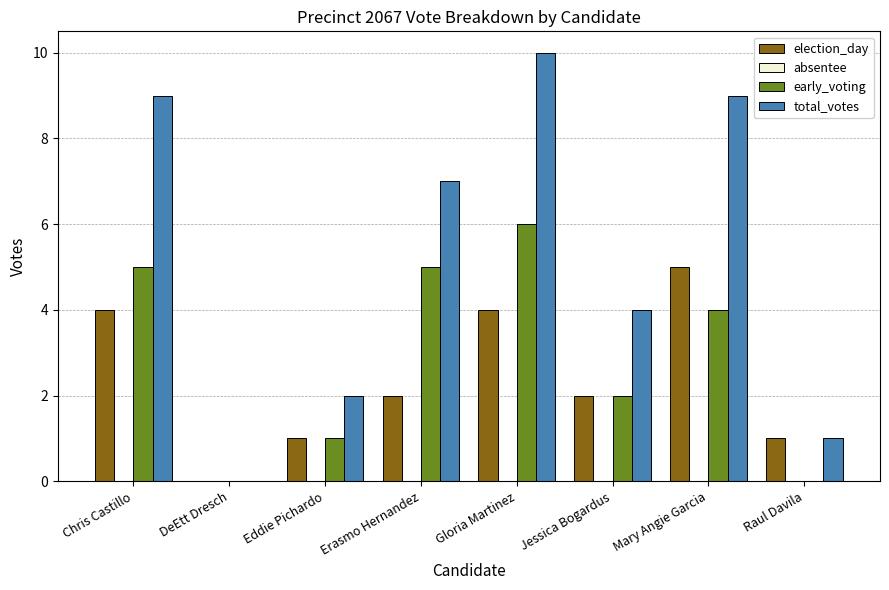

What is the approximate value of total_votes at Chris Castillo, to the nearest 10?

10